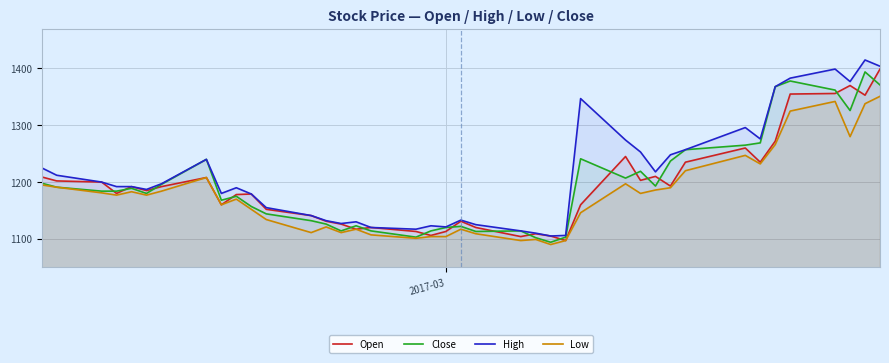

Which series has the widest spread of values?

High